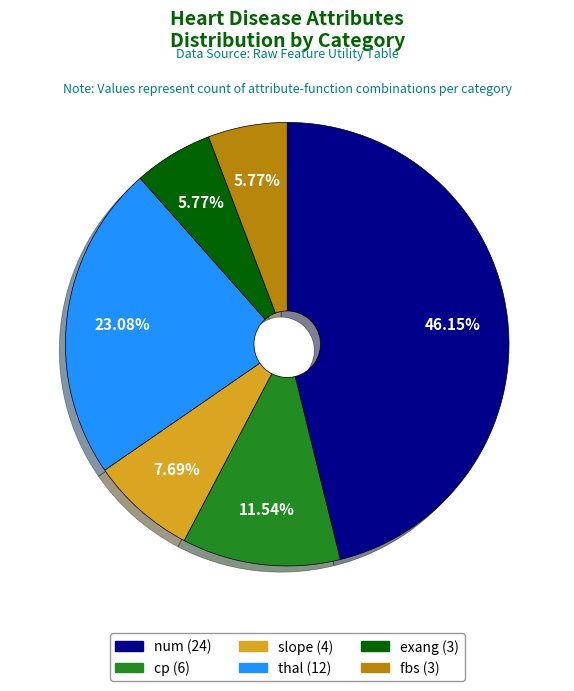

To the nearest percent, what percentage of the pie is exang?

6%